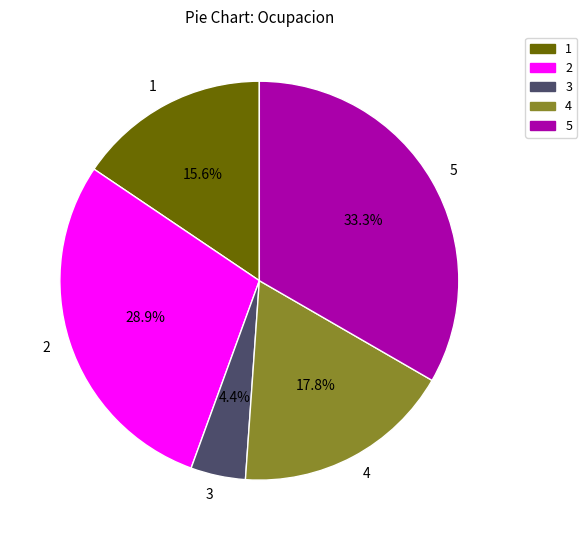

To the nearest percent, what is the average slice percentage?

20%